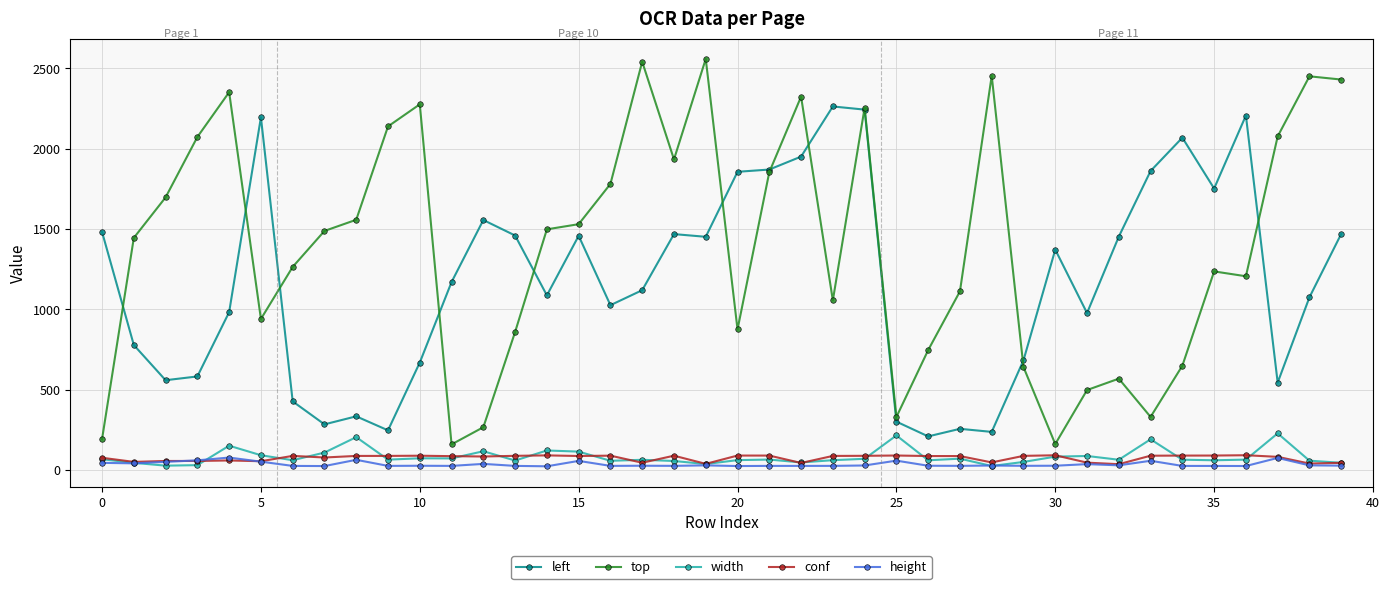

Which series has the largest total across all categories?

top